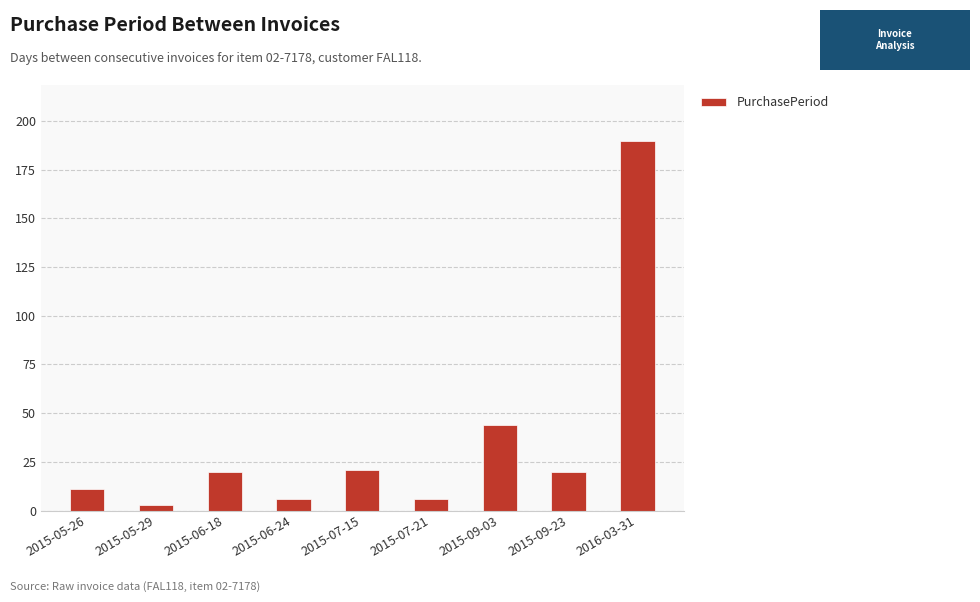

How many bars are there in total?

9